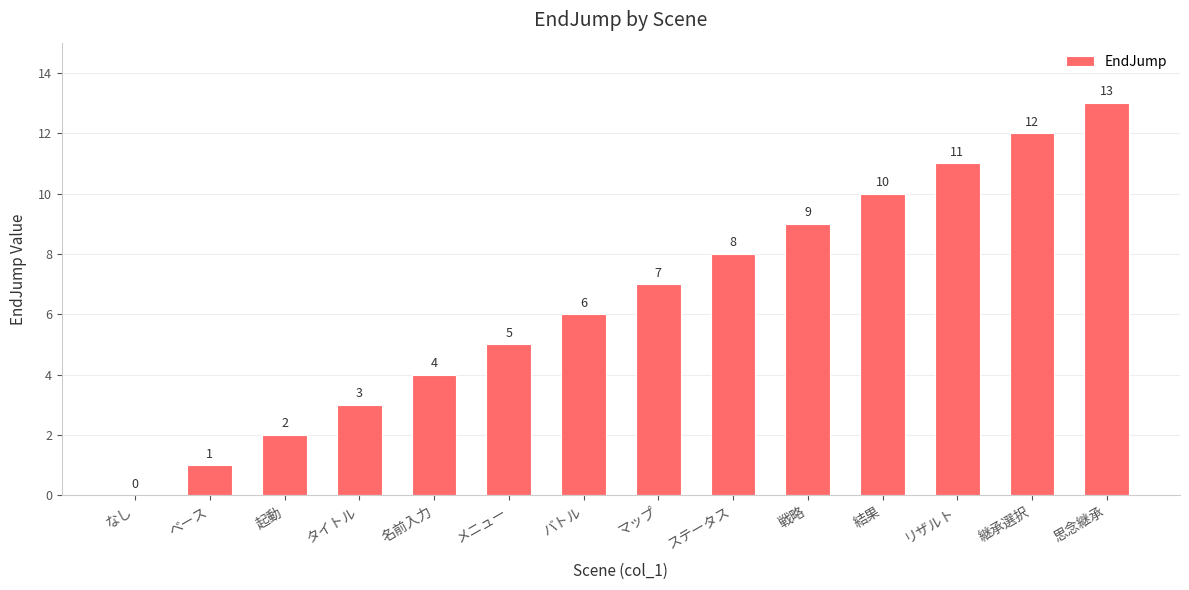

Reading left to right, list all the values displayed in this chart.

なし=0	ベース=1	起動=2	タイトル=3	名前入力=4	メニュー=5	バトル=6	マップ=7	ステータス=8	戦略=9	結果=10	リザルト=11	継承選択=12	思念継承=13